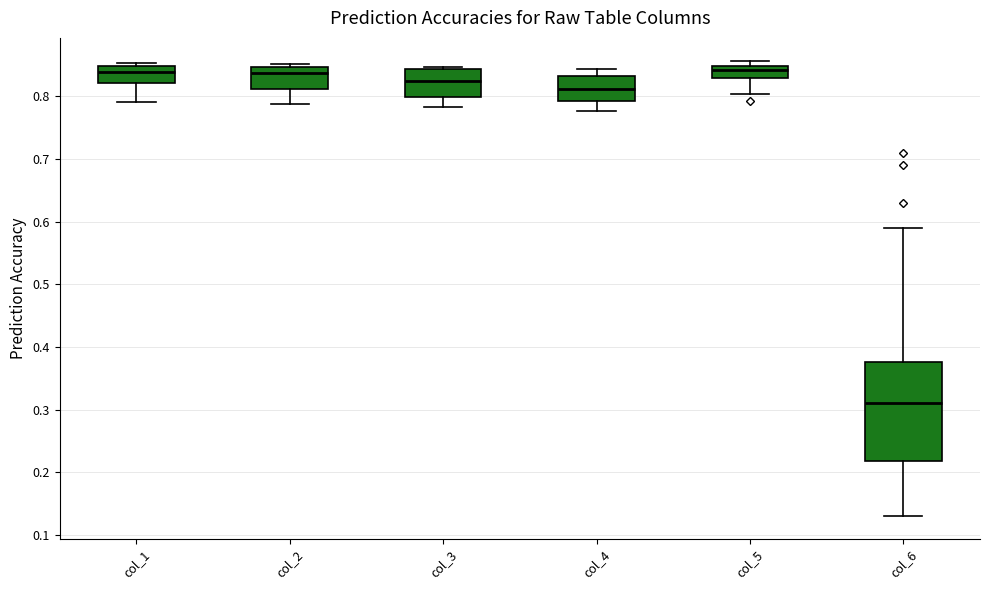

Comparing the boxes themselves (not the whiskers), which one is the tallest?

col_6